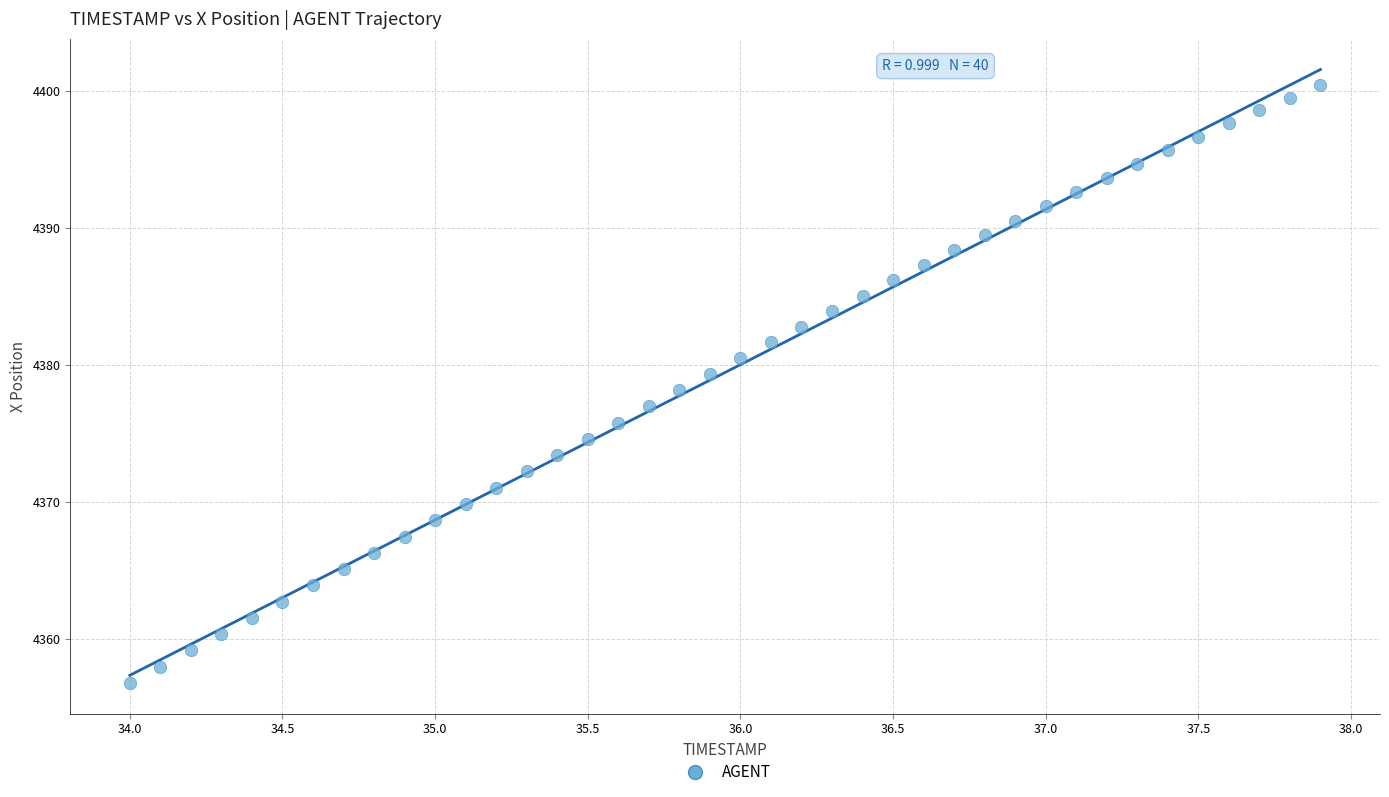

What is the range of X values (max minus min)?

3.9